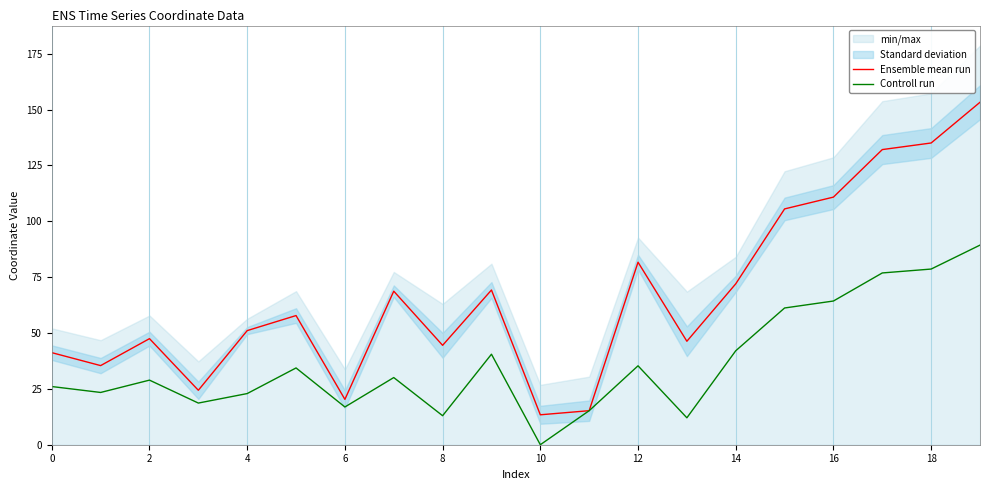

How many interior local valleys does the Ensemble mean run series have?

6